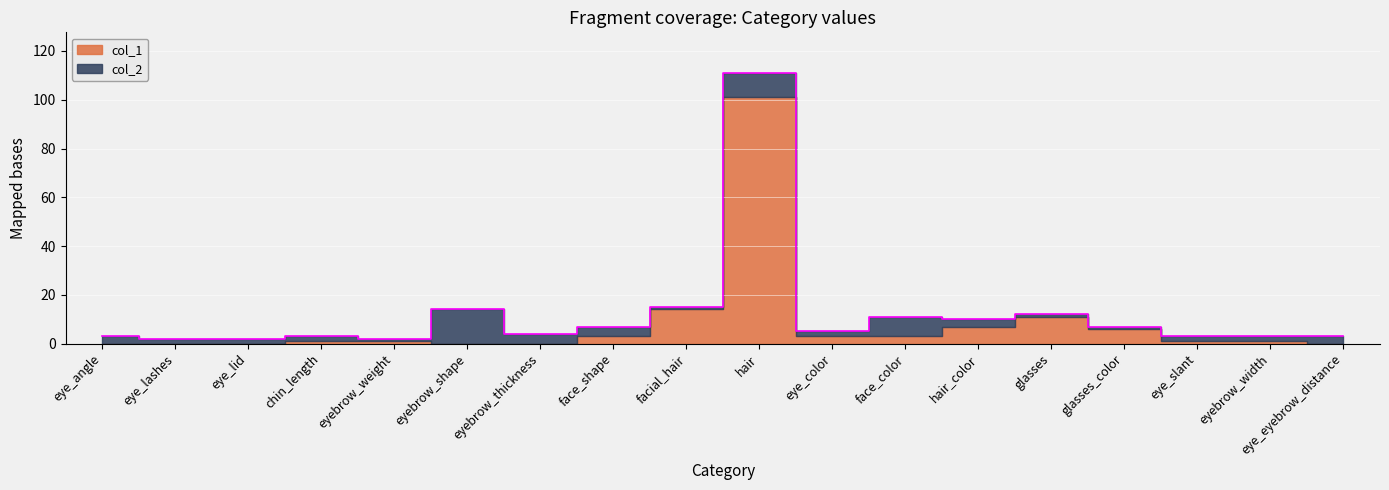

At which category does the chart reach its minimum across all series?

eye_lashes